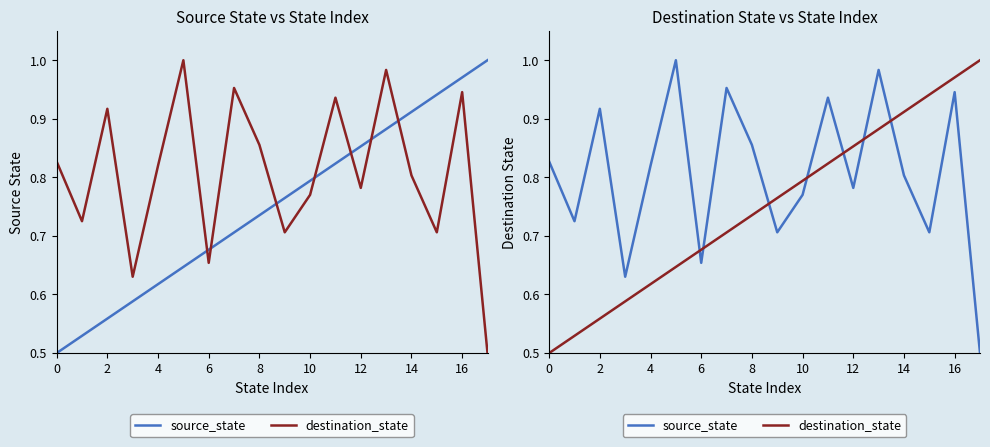

Which series ends up on top after the final intersection of source_state and destination_state?

destination_state